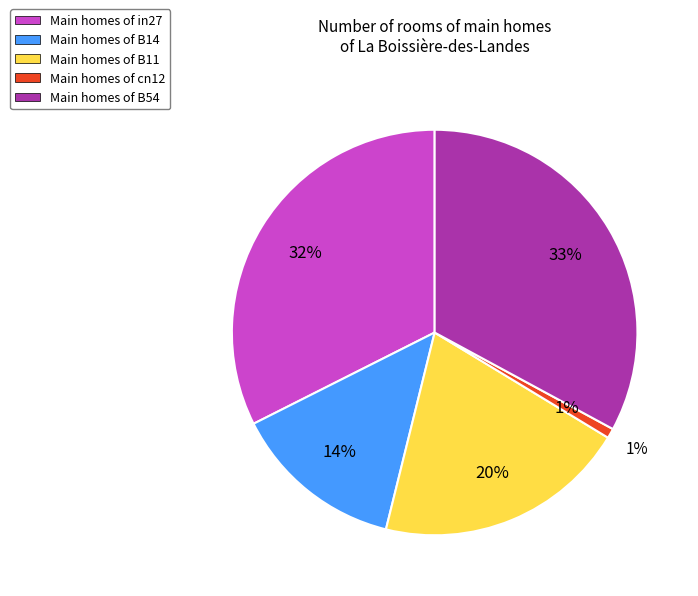

What percentage is NOT represented by cn12?

99.2%